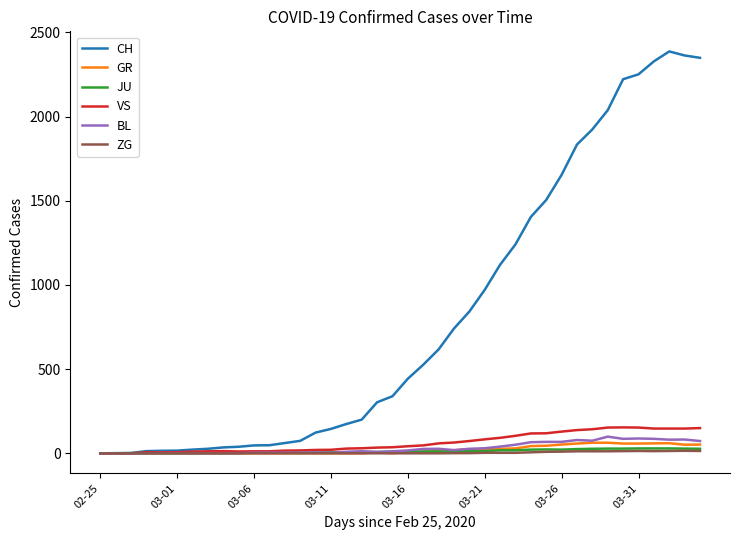

True or false: JU has more than 1 points higher than both neighbors.

True